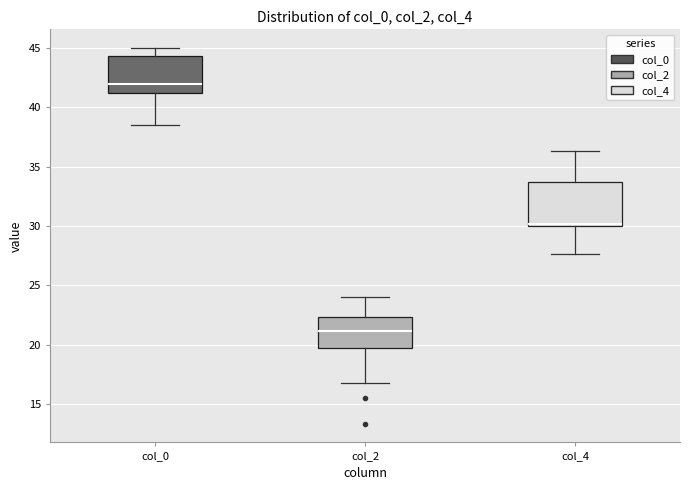

Comparing the boxes themselves (not the whiskers), which one is the tallest?

col_4